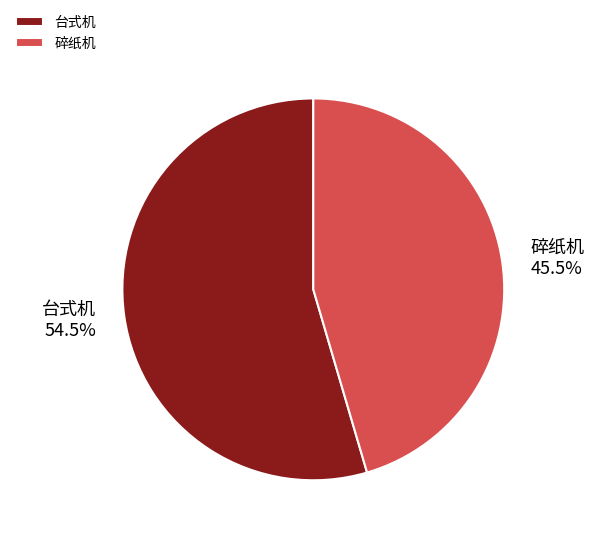

Which slice is the smallest?

碎纸机